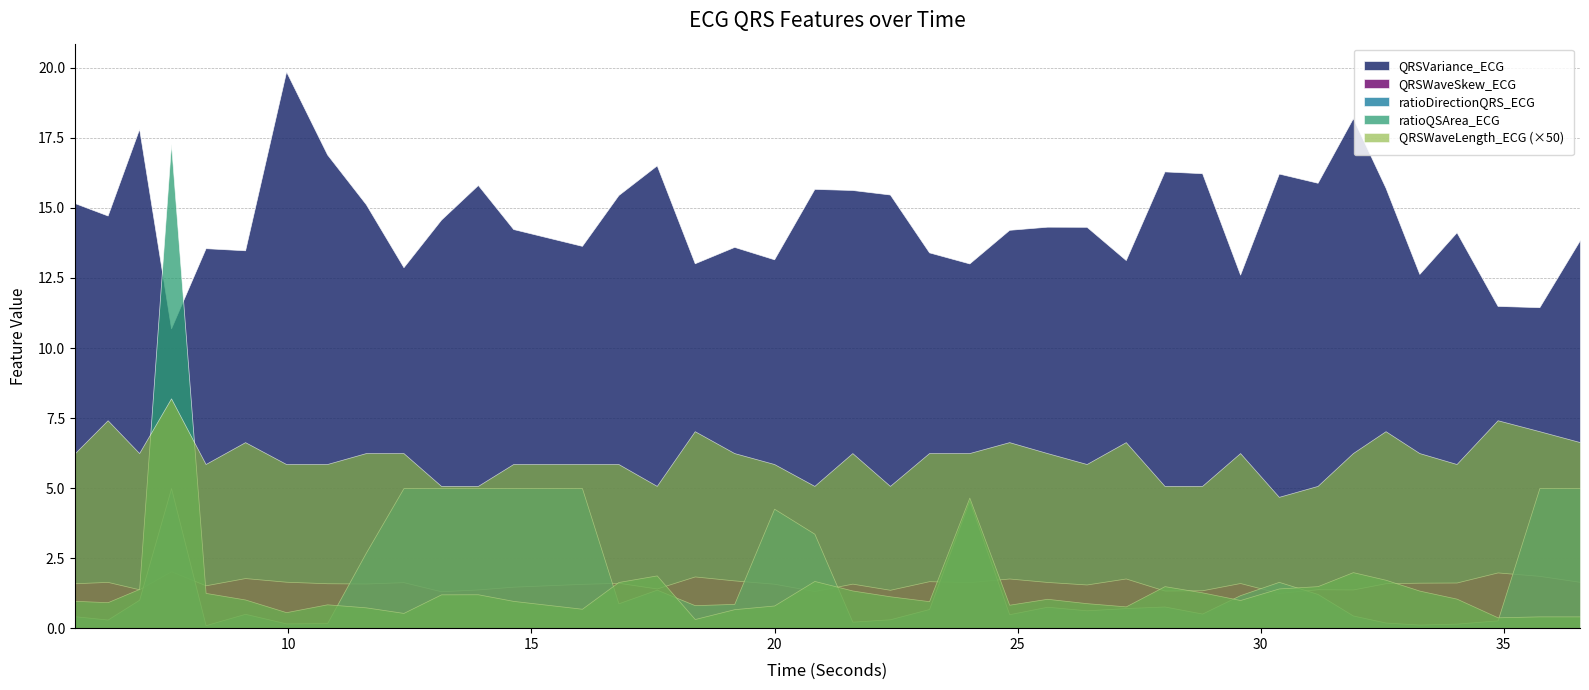

Which series ends up on top after the final intersection of ratioDirectionQRS_ECG and QRSWaveSkew_ECG?

ratioDirectionQRS_ECG